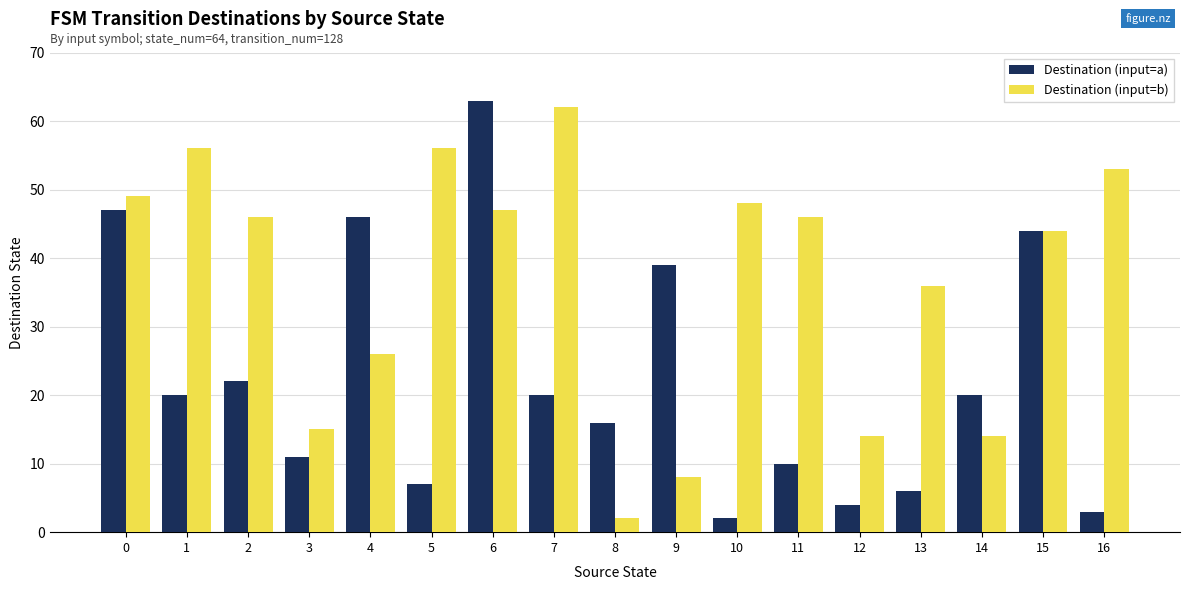

At which label does Destination (input=a) reach its minimum?

10